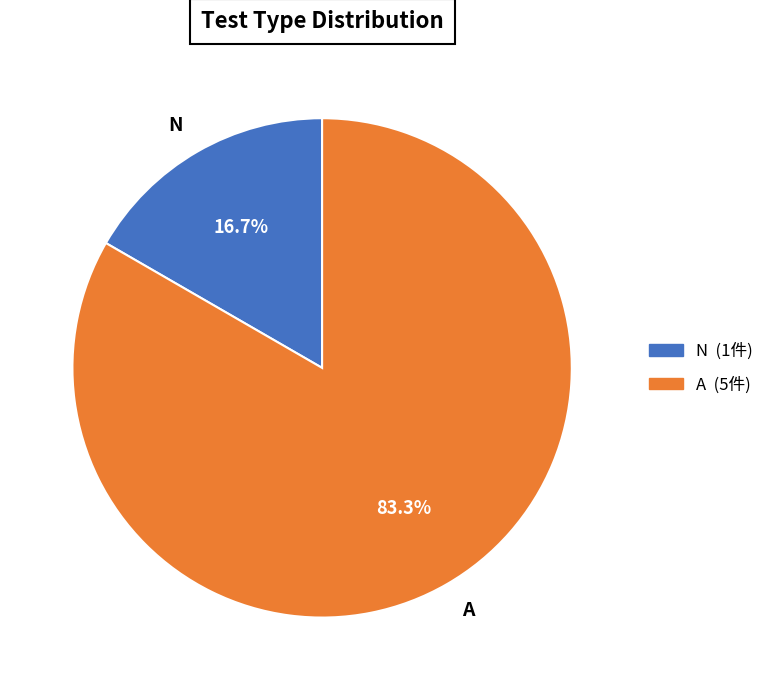

Which slice represents more than half of the pie?

A